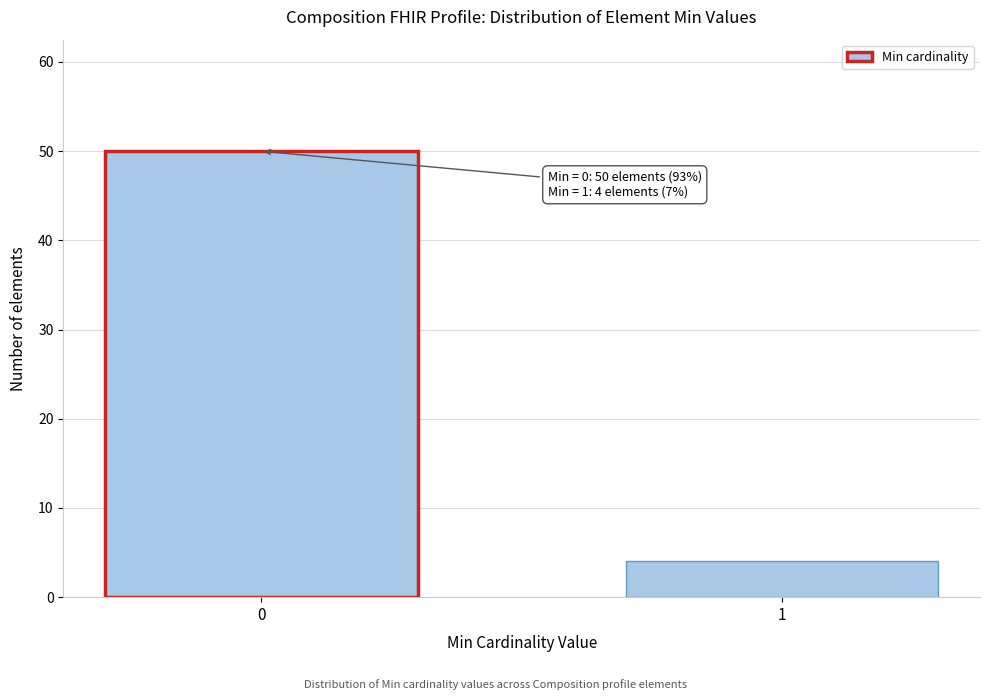

Reading left to right, extract all data points from this chart.

50	4